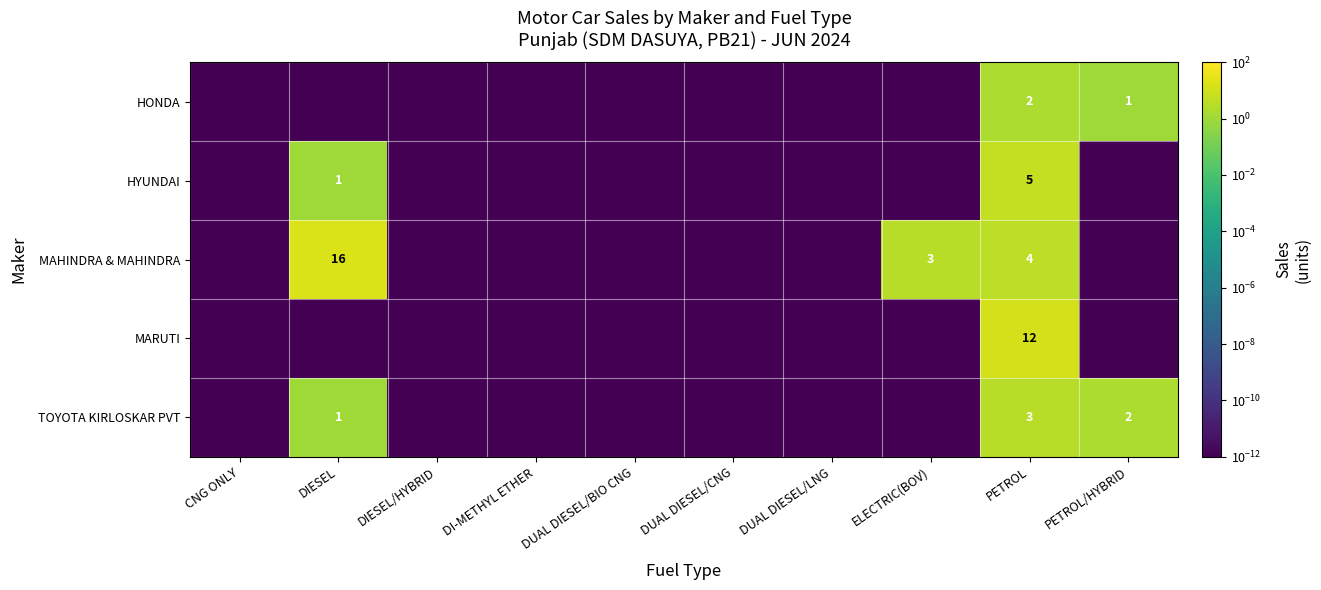

Is it true that TOYOTA KIRLOSKAR PVT equals 3.0 at PETROL?

True